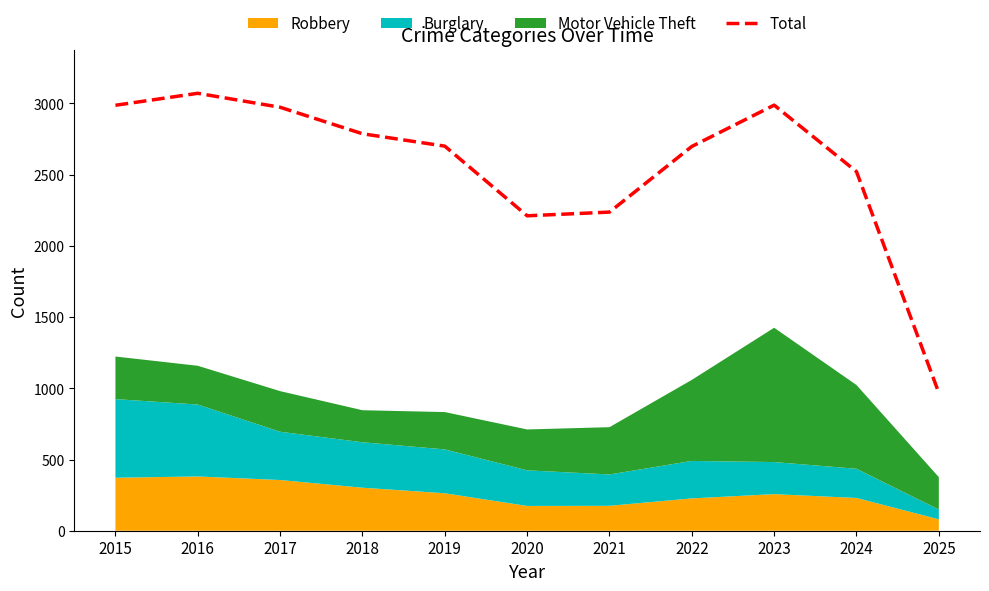

Is it true that the value at 2023 is 2988?

True